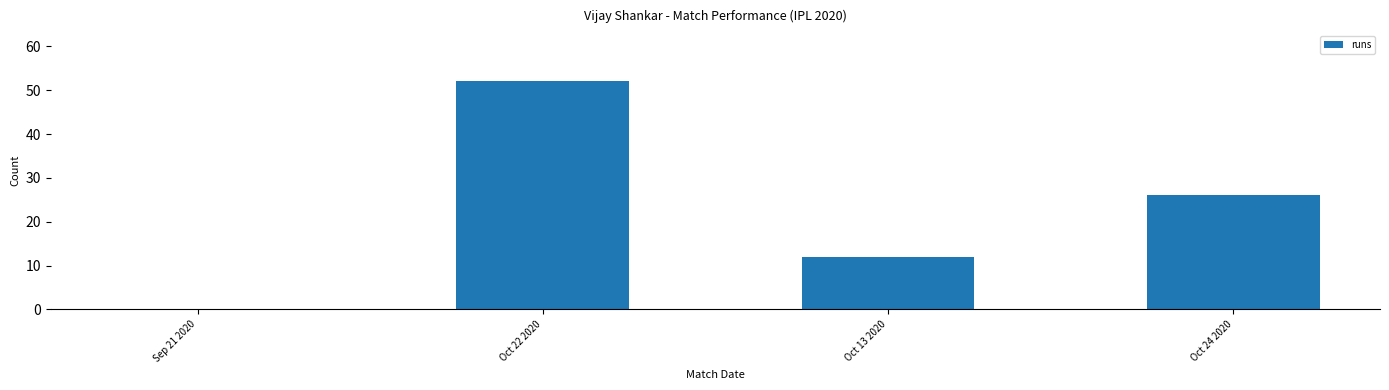

What is the sum of all values?

90